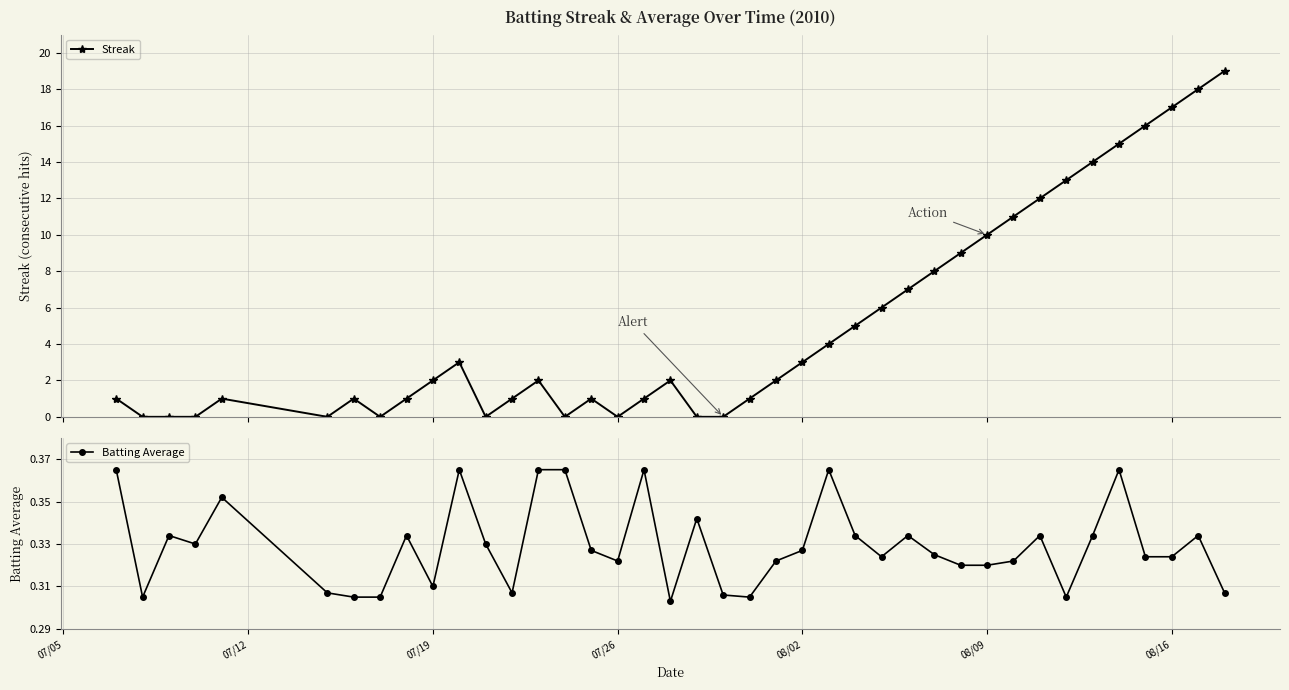

Reading right to left, transcribe all the data shown in this chart.

Streak: 19.0	18.0	17.0	16.0	15.0	14.0	13.0	12.0	11.0	10.0	9.0	8.0	7.0	6.0	5.0	4.0	3.0	2.0	1.0	0.0	0.0	2.0	1.0	0.0	1.0	0.0	2.0	1.0	0.0	3.0	2.0	1.0	0.0	1.0	0.0	1.0	0.0	0.0	0.0	1.0
Batting Average: 0.3	0.3	0.3	0.3	0.4	0.3	0.3	0.3	0.3	0.3	0.3	0.3	0.3	0.3	0.3	0.4	0.3	0.3	0.3	0.3	0.3	0.3	0.4	0.3	0.3	0.4	0.4	0.3	0.3	0.4	0.3	0.3	0.3	0.3	0.3	0.4	0.3	0.3	0.3	0.4